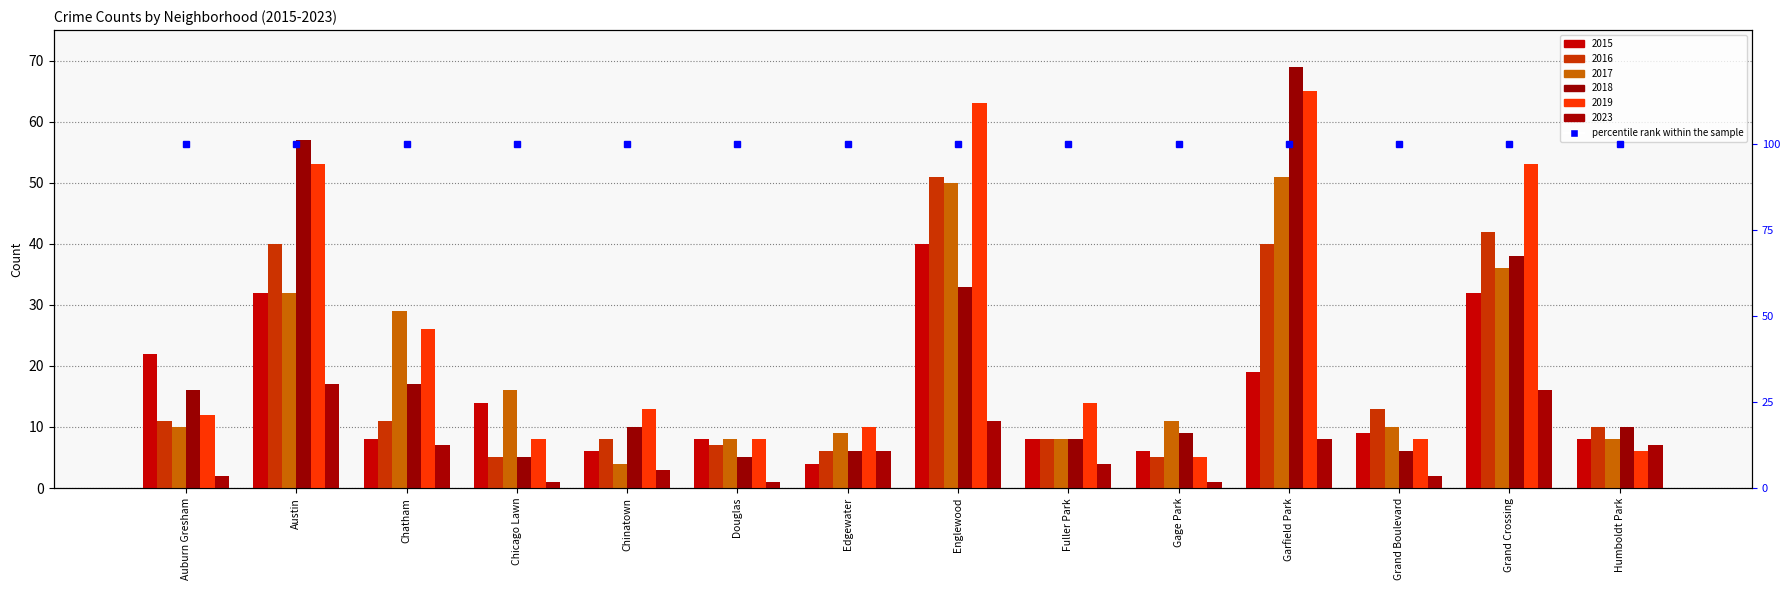

What value does the 2019 series have at Garfield Park, to the nearest 5?

65